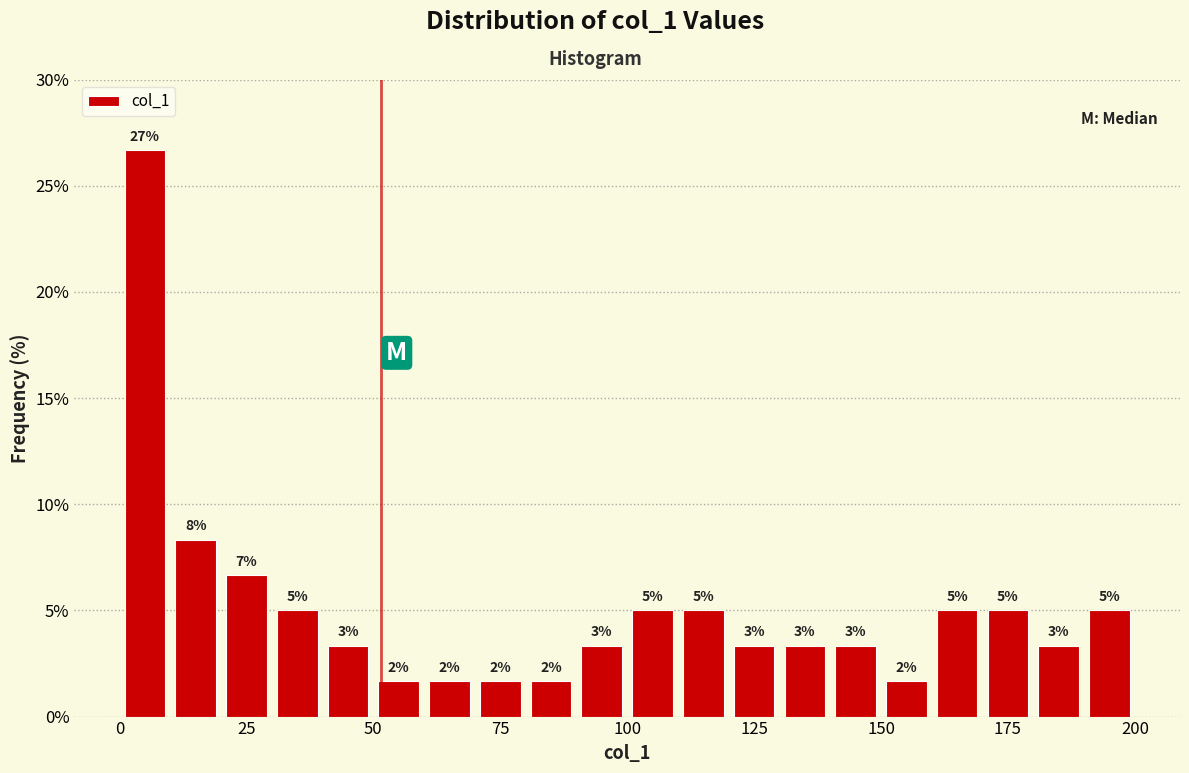

Around what value on the x-axis is the tallest bar? Give the approximate position of its centre, as read against the axis.

5